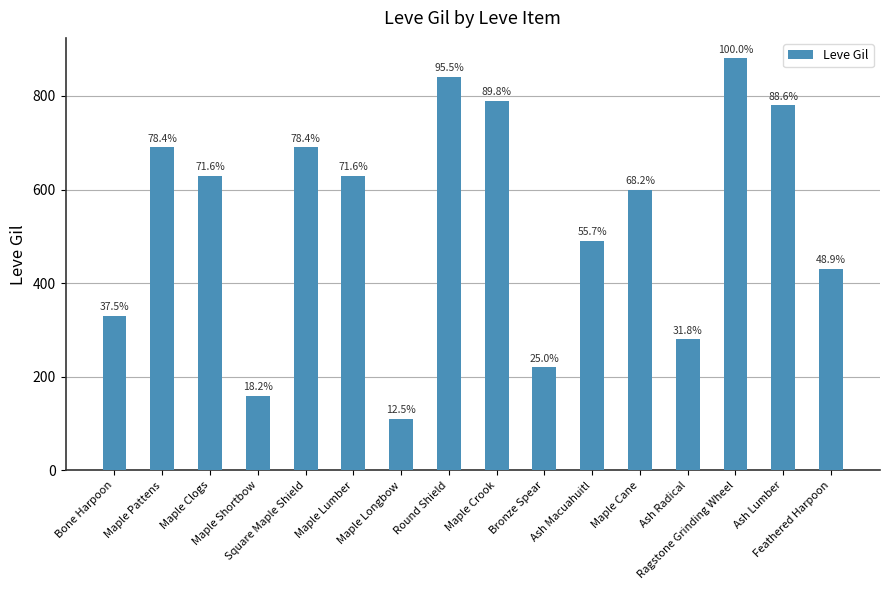

How many bars are there in total?

16